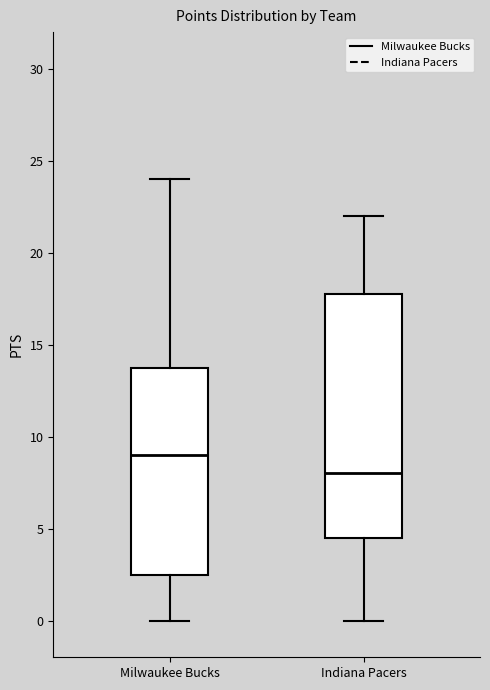

Where is the lower edge of the box for Indiana Pacers on the y-axis? The values are not printed on the chart, so give them approximately, as read against the axis.

4.5